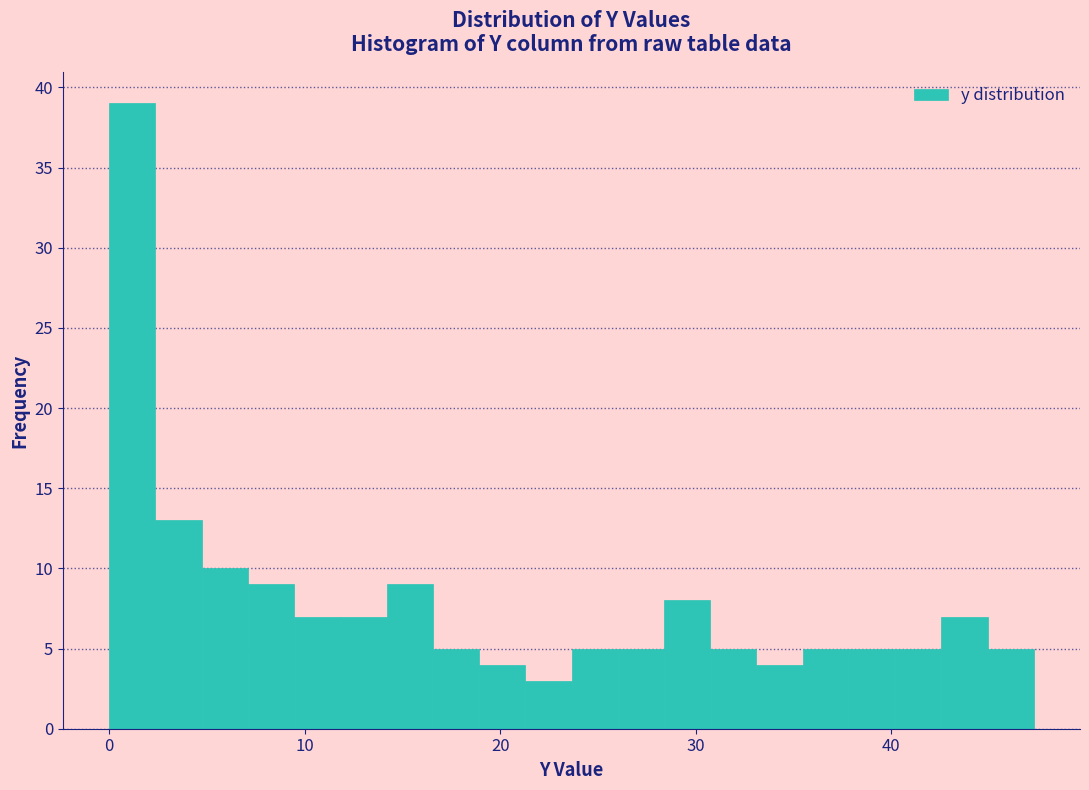

Read against the x-axis, roughly where is the centre of the tallest bar?

1